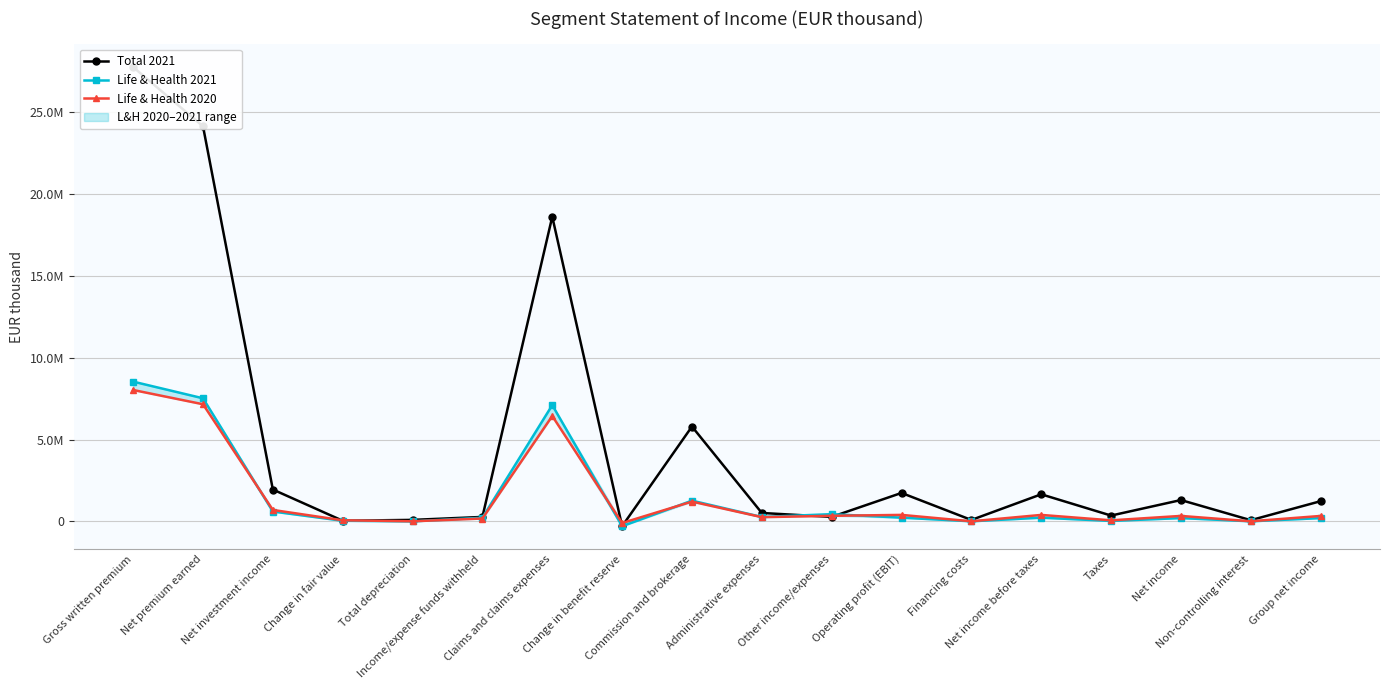

What is the sum of all Life & Health 2020 values?

25751014